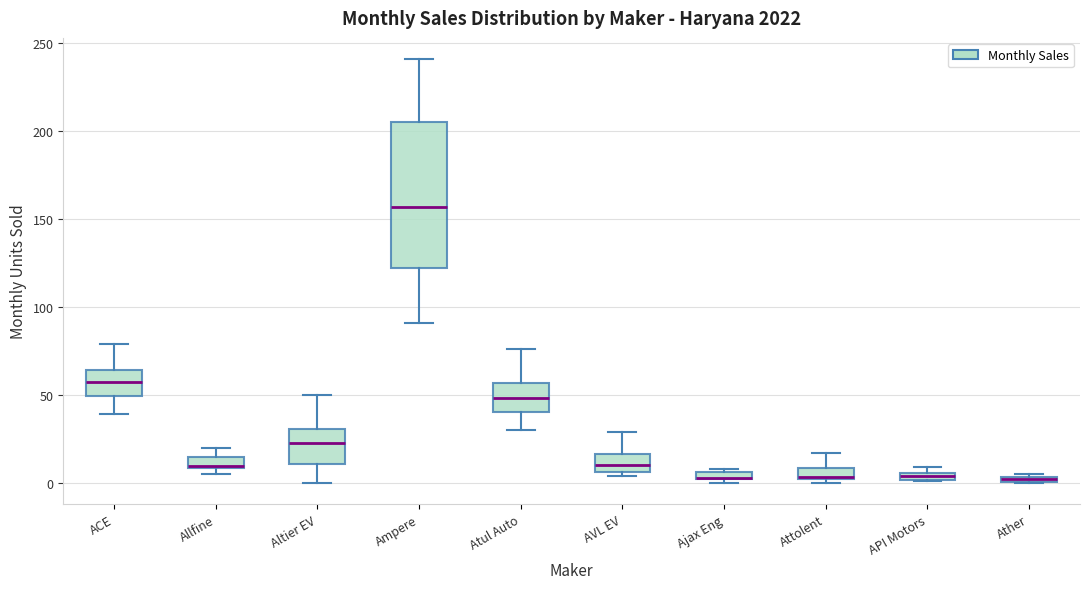

Which box is the tallest, from its lower edge to its upper edge?

Ampere